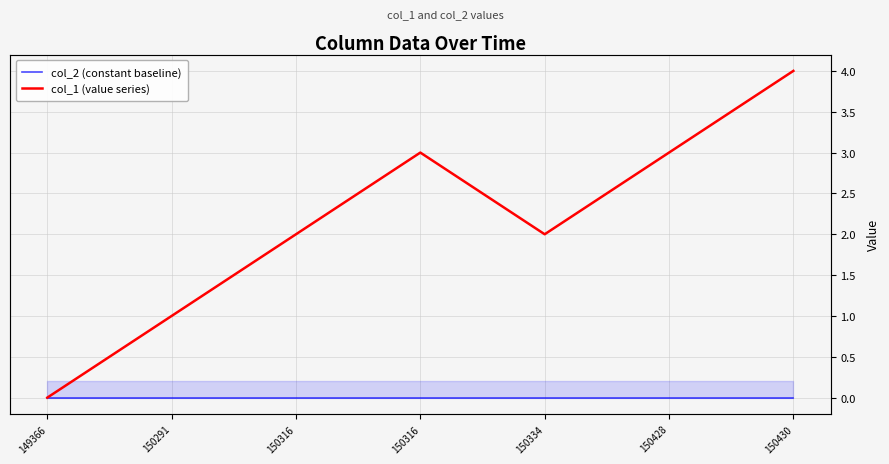

The value of col_1 (value series) at 150291 is 1. True or false?

True